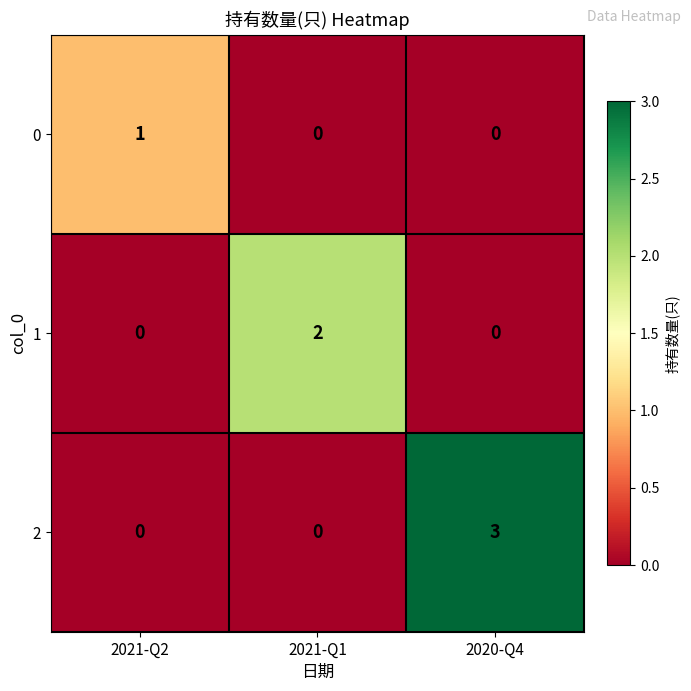

What is the sum of all 2 values?

3